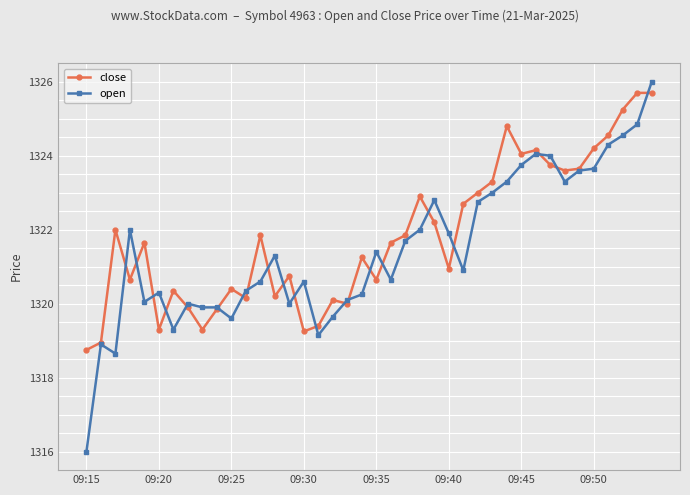

Which series has the largest range (max minus min)?

open